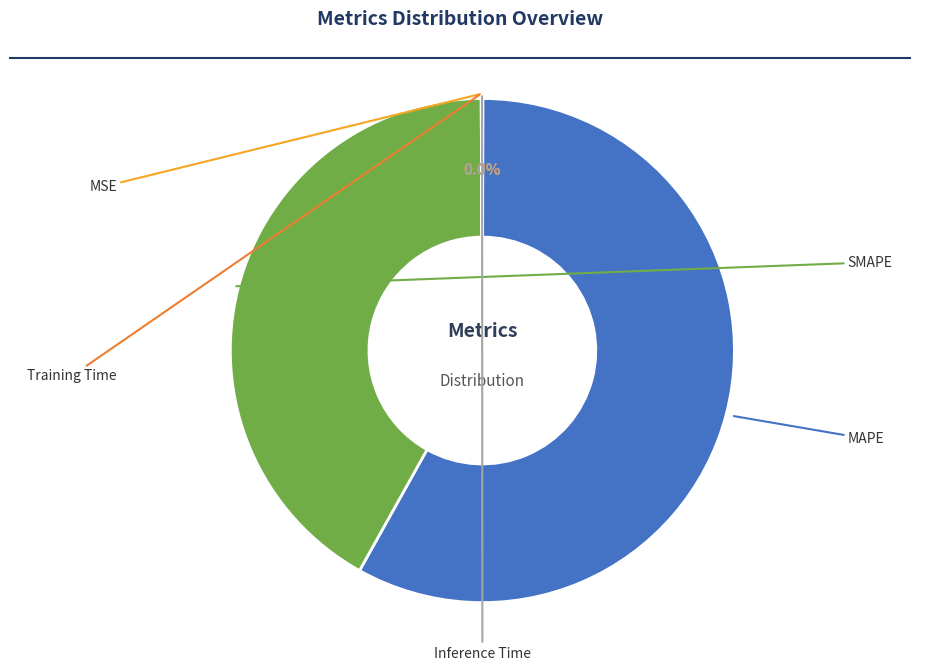

Does any single category account for the majority?

Yes